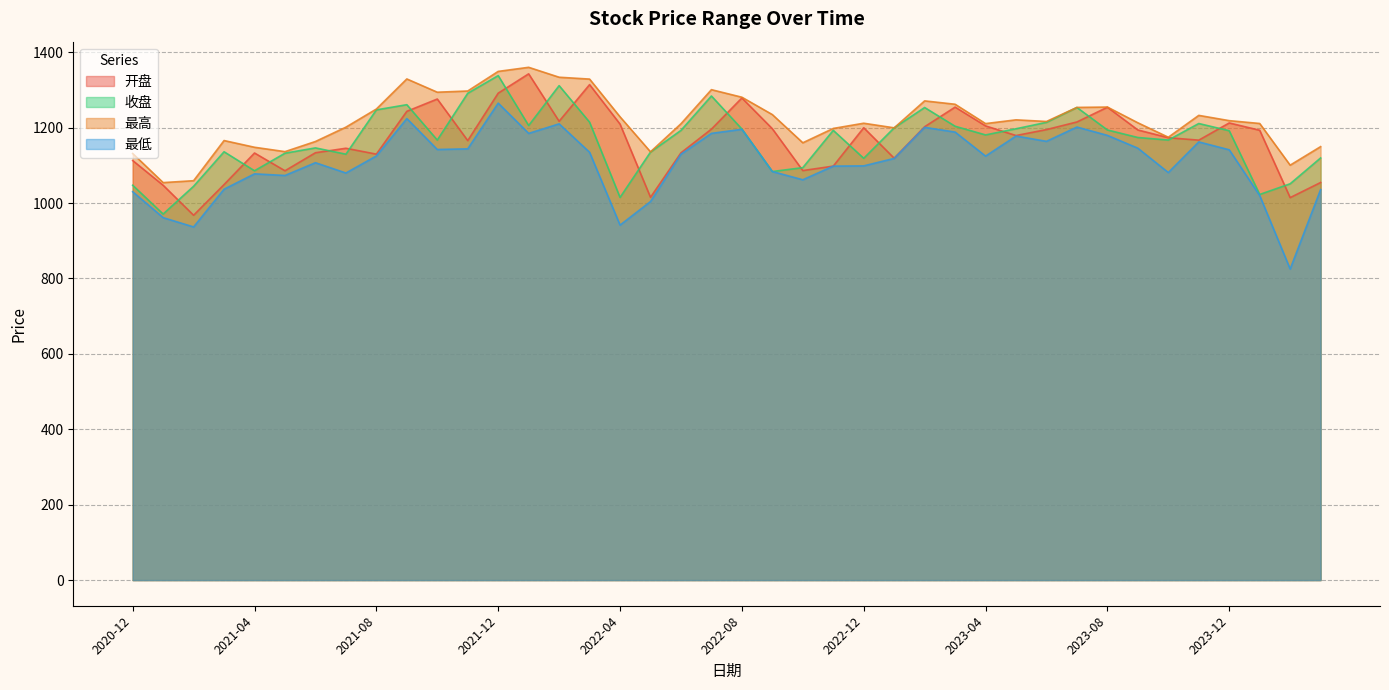

Which label corresponds to the largest value in the chart?

2022-01